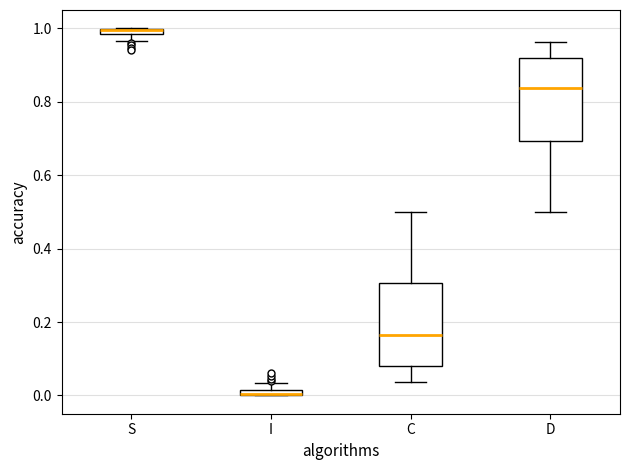

Where does the median line of the box for C sit on the y-axis? The values are not printed on the chart, so give them approximately, as read against the axis.

0.16